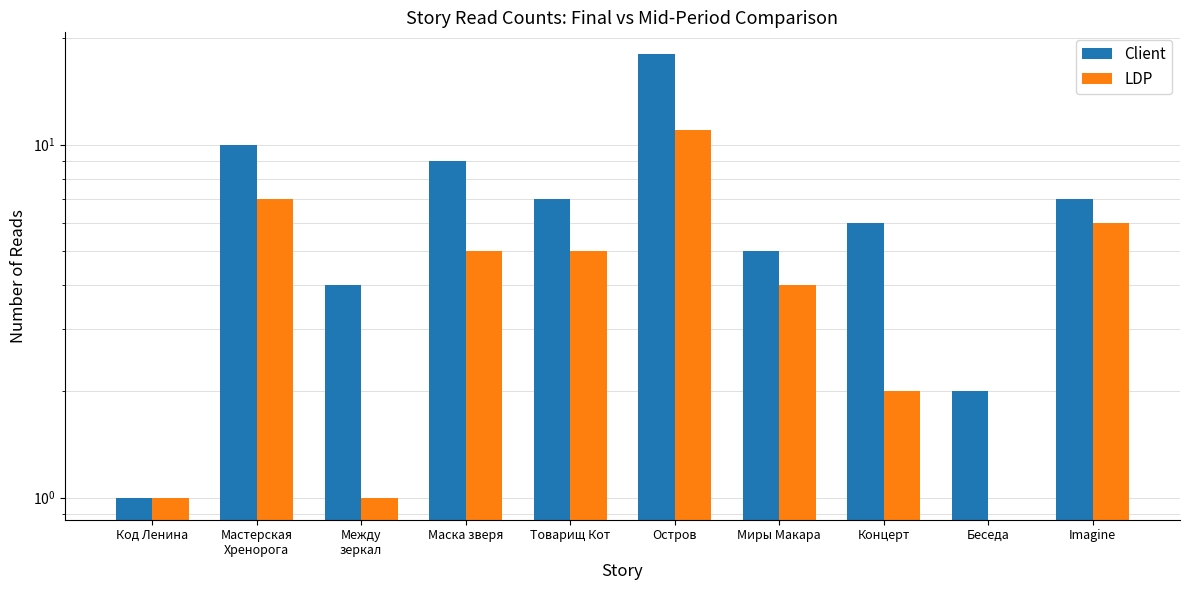

Reading left to right, extract all data points from this chart.

Client: 1	10	4	9	7	18	5	6	2	7
LDP: 1	7	1	5	5	11	4	2	0	6